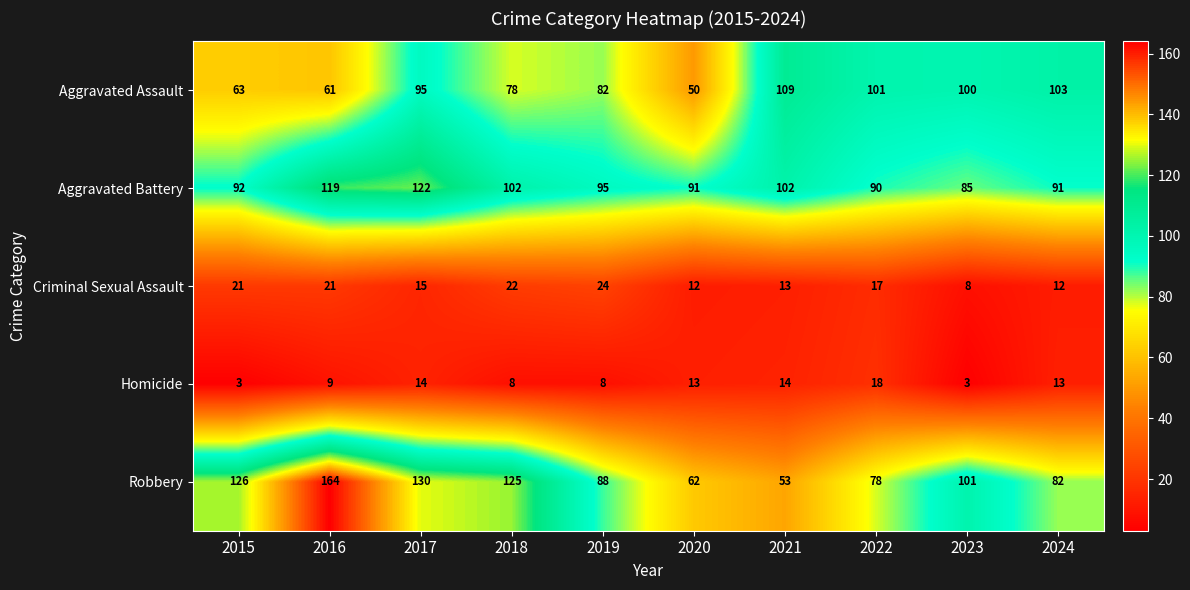

The Aggravated Battery series shows 90 at 2022. True or false?

True